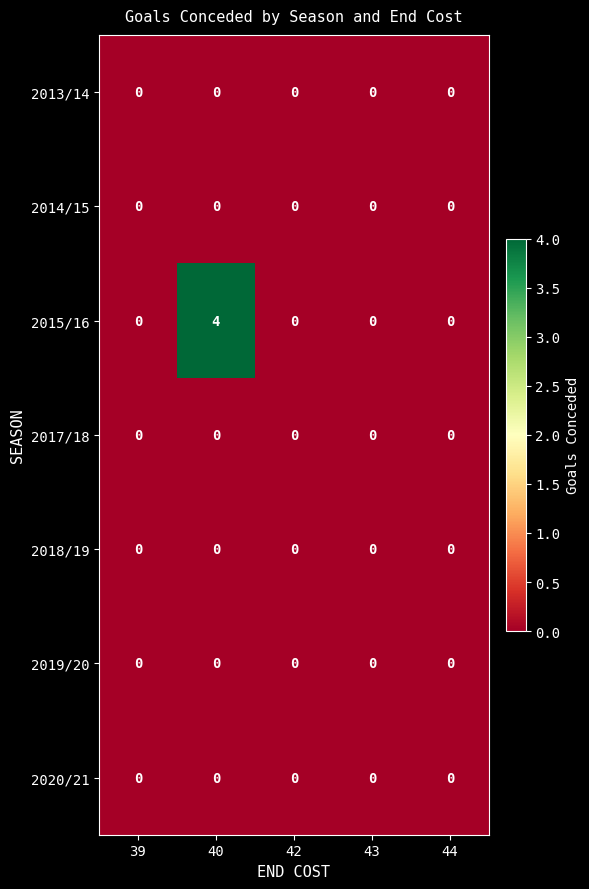

The value of 2015/16 at 44 is -1. True or false?

False